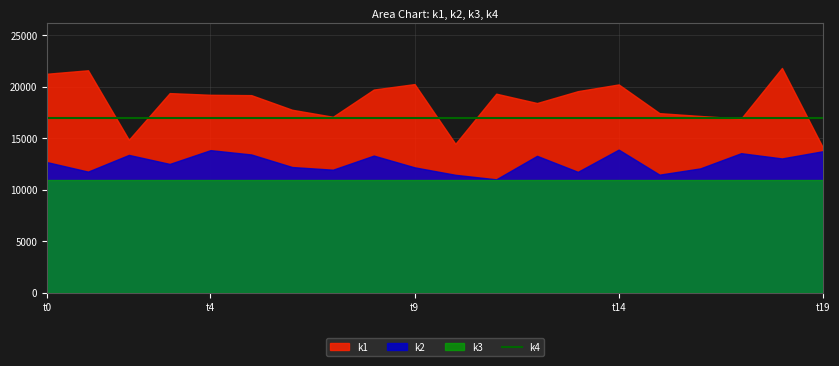

True or false: k2 and k3 cross at least once.

False